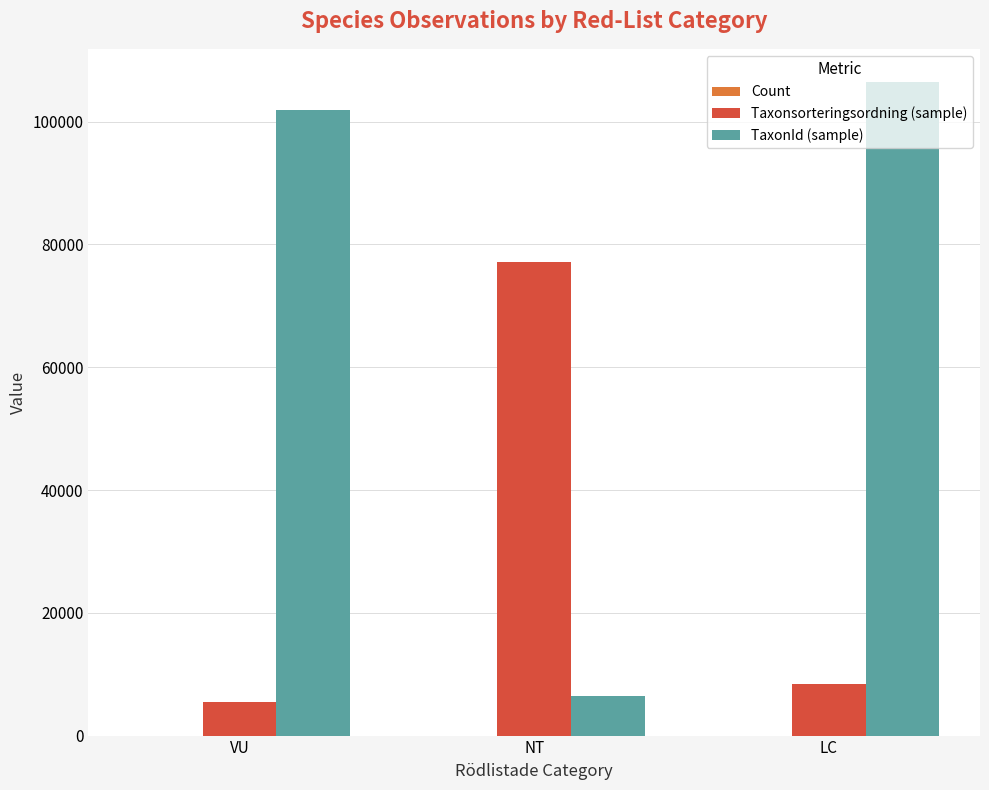

What is the difference between the Taxonsorteringsordning (sample) values at LC and NT?

68800